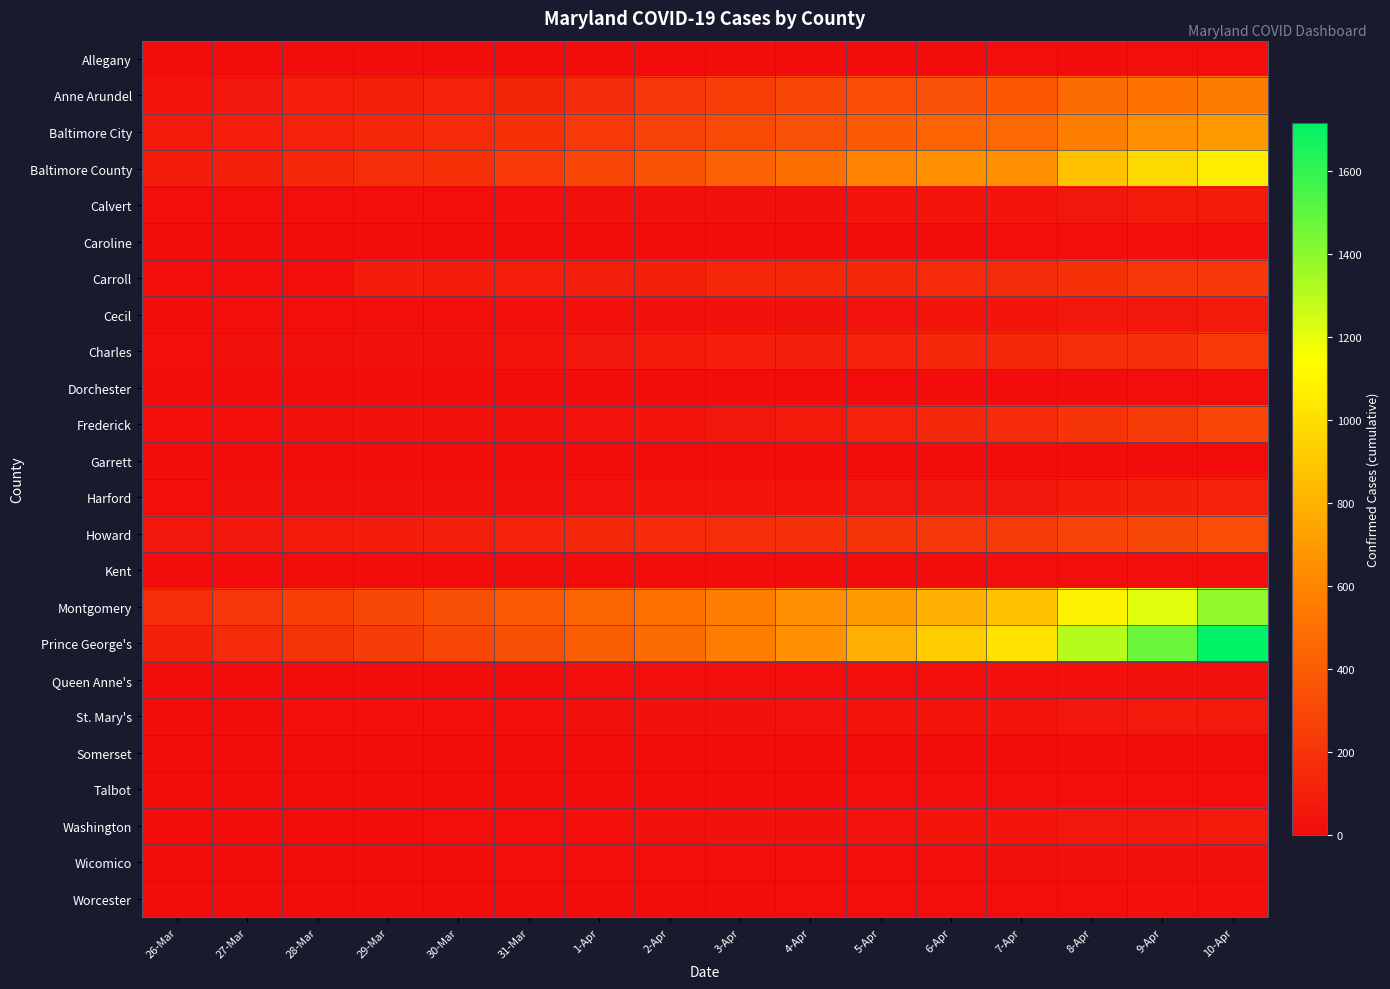

Reading left to right, extract all data points from this chart.

Allegany: 26-Mar=0	27-Mar=0	28-Mar=0	29-Mar=0	30-Mar=0	31-Mar=0	1-Apr=0	2-Apr=1	3-Apr=2	4-Apr=3	5-Apr=6	6-Apr=6	7-Apr=7	8-Apr=6	9-Apr=8	10-Apr=10
Anne Arundel: 26-Mar=41	27-Mar=63	28-Mar=88	29-Mar=99	30-Mar=110	31-Mar=127	1-Apr=158	2-Apr=206	3-Apr=249	4-Apr=289	5-Apr=319	6-Apr=343	7-Apr=370	8-Apr=466	9-Apr=505	10-Apr=554
Baltimore City: 26-Mar=72	27-Mar=88	28-Mar=112	29-Mar=129	30-Mar=152	31-Mar=187	1-Apr=221	2-Apr=265	3-Apr=313	4-Apr=343	5-Apr=394	6-Apr=435	7-Apr=459	8-Apr=571	9-Apr=638	10-Apr=689
Baltimore County: 26-Mar=81	27-Mar=103	28-Mar=141	29-Mar=162	30-Mar=186	31-Mar=227	1-Apr=289	2-Apr=353	3-Apr=427	4-Apr=491	5-Apr=590	6-Apr=648	7-Apr=652	8-Apr=866	9-Apr=979	10-Apr=1072
Calvert: 26-Mar=7	27-Mar=9	28-Mar=8	29-Mar=10	30-Mar=12	31-Mar=15	1-Apr=18	2-Apr=22	3-Apr=30	4-Apr=33	5-Apr=39	6-Apr=40	7-Apr=41	8-Apr=56	9-Apr=66	10-Apr=76
Caroline: 26-Mar=1	27-Mar=1	28-Mar=1	29-Mar=3	30-Mar=4	31-Mar=4	1-Apr=4	2-Apr=4	3-Apr=4	4-Apr=4	5-Apr=4	6-Apr=6	7-Apr=11	8-Apr=11	9-Apr=12	10-Apr=12
Carroll: 26-Mar=7	27-Mar=9	28-Mar=10	29-Mar=82	30-Mar=82	31-Mar=92	1-Apr=96	2-Apr=105	3-Apr=129	4-Apr=134	5-Apr=142	6-Apr=150	7-Apr=159	8-Apr=186	9-Apr=203	10-Apr=214
Cecil: 26-Mar=4	27-Mar=9	28-Mar=13	29-Mar=13	30-Mar=13	31-Mar=14	1-Apr=16	2-Apr=20	3-Apr=25	4-Apr=33	5-Apr=36	6-Apr=37	7-Apr=41	8-Apr=49	9-Apr=54	10-Apr=64
Charles: 26-Mar=10	27-Mar=17	28-Mar=21	29-Mar=28	30-Mar=33	31-Mar=40	1-Apr=56	2-Apr=69	3-Apr=90	4-Apr=95	5-Apr=111	6-Apr=129	7-Apr=136	8-Apr=164	9-Apr=180	10-Apr=220
Dorchester: 26-Mar=0	27-Mar=0	28-Mar=0	29-Mar=0	30-Mar=0	31-Mar=0	1-Apr=1	2-Apr=1	3-Apr=1	4-Apr=1	5-Apr=1	6-Apr=1	7-Apr=3	8-Apr=4	9-Apr=7	10-Apr=7
Frederick: 26-Mar=14	27-Mar=15	28-Mar=22	29-Mar=24	30-Mar=26	31-Mar=33	1-Apr=35	2-Apr=45	3-Apr=54	4-Apr=73	5-Apr=112	6-Apr=138	7-Apr=151	8-Apr=199	9-Apr=233	10-Apr=289
Garrett: 26-Mar=3	27-Mar=3	28-Mar=3	29-Mar=3	30-Mar=3	31-Mar=3	1-Apr=3	2-Apr=3	3-Apr=3	4-Apr=3	5-Apr=3	6-Apr=3	7-Apr=3	8-Apr=5	9-Apr=5	10-Apr=4
Harford: 26-Mar=9	27-Mar=18	28-Mar=21	29-Mar=23	30-Mar=24	31-Mar=25	1-Apr=34	2-Apr=37	3-Apr=41	4-Apr=44	5-Apr=52	6-Apr=55	7-Apr=59	8-Apr=86	9-Apr=101	10-Apr=110
Howard: 26-Mar=49	27-Mar=62	28-Mar=73	29-Mar=81	30-Mar=96	31-Mar=117	1-Apr=142	2-Apr=152	3-Apr=166	4-Apr=180	5-Apr=199	6-Apr=214	7-Apr=236	8-Apr=274	9-Apr=299	10-Apr=319
Kent: 26-Mar=1	27-Mar=2	28-Mar=2	29-Mar=3	30-Mar=3	31-Mar=3	1-Apr=3	2-Apr=5	3-Apr=5	4-Apr=5	5-Apr=5	6-Apr=5	7-Apr=8	8-Apr=9	9-Apr=9	10-Apr=9
Montgomery: 26-Mar=164	27-Mar=208	28-Mar=255	29-Mar=301	30-Mar=341	31-Mar=388	1-Apr=447	2-Apr=498	3-Apr=566	4-Apr=640	5-Apr=693	6-Apr=793	7-Apr=871	8-Apr=1088	9-Apr=1214	10-Apr=1388
Prince George's: 26-Mar=101	27-Mar=148	28-Mar=196	29-Mar=247	30-Mar=294	31-Mar=341	1-Apr=403	2-Apr=473	3-Apr=563	4-Apr=653	5-Apr=785	6-Apr=916	7-Apr=1020	8-Apr=1310	9-Apr=1476	10-Apr=1716
Queen Anne's: 26-Mar=1	27-Mar=1	28-Mar=1	29-Mar=4	30-Mar=4	31-Mar=4	1-Apr=7	2-Apr=8	3-Apr=12	4-Apr=13	5-Apr=13	6-Apr=15	7-Apr=15	8-Apr=16	9-Apr=17	10-Apr=17
St. Mary's: 26-Mar=4	27-Mar=4	28-Mar=8	29-Mar=9	30-Mar=9	31-Mar=15	1-Apr=19	2-Apr=27	3-Apr=30	4-Apr=34	5-Apr=40	6-Apr=41	7-Apr=46	8-Apr=62	9-Apr=65	10-Apr=71
Somerset: 26-Mar=1	27-Mar=1	28-Mar=1	29-Mar=1	30-Mar=1	31-Mar=1	1-Apr=4	2-Apr=4	3-Apr=4	4-Apr=4	5-Apr=4	6-Apr=4	7-Apr=4	8-Apr=4	9-Apr=4	10-Apr=4
Talbot: 26-Mar=1	27-Mar=1	28-Mar=2	29-Mar=3	30-Mar=4	31-Mar=3	1-Apr=3	2-Apr=4	3-Apr=5	4-Apr=6	5-Apr=7	6-Apr=8	7-Apr=8	8-Apr=10	9-Apr=13	10-Apr=13
Washington: 26-Mar=2	27-Mar=5	28-Mar=6	29-Mar=6	30-Mar=7	31-Mar=11	1-Apr=15	2-Apr=17	3-Apr=27	4-Apr=29	5-Apr=34	6-Apr=37	7-Apr=44	8-Apr=57	9-Apr=60	10-Apr=66
Wicomico: 26-Mar=5	27-Mar=5	28-Mar=6	29-Mar=6	30-Mar=6	31-Mar=7	1-Apr=7	2-Apr=7	3-Apr=7	4-Apr=8	5-Apr=11	6-Apr=11	7-Apr=17	8-Apr=20	9-Apr=21	10-Apr=28
Worcester: 26-Mar=2	27-Mar=2	28-Mar=2	29-Mar=2	30-Mar=3	31-Mar=3	1-Apr=4	2-Apr=5	3-Apr=5	4-Apr=7	5-Apr=9	6-Apr=10	7-Apr=10	8-Apr=10	9-Apr=16	10-Apr=16